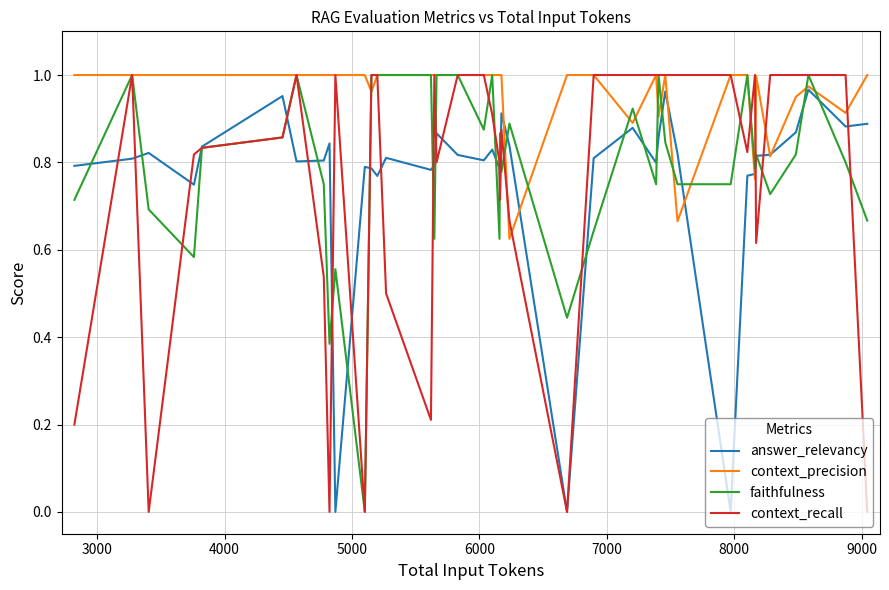

Which series has the largest total across all categories?

context_precision